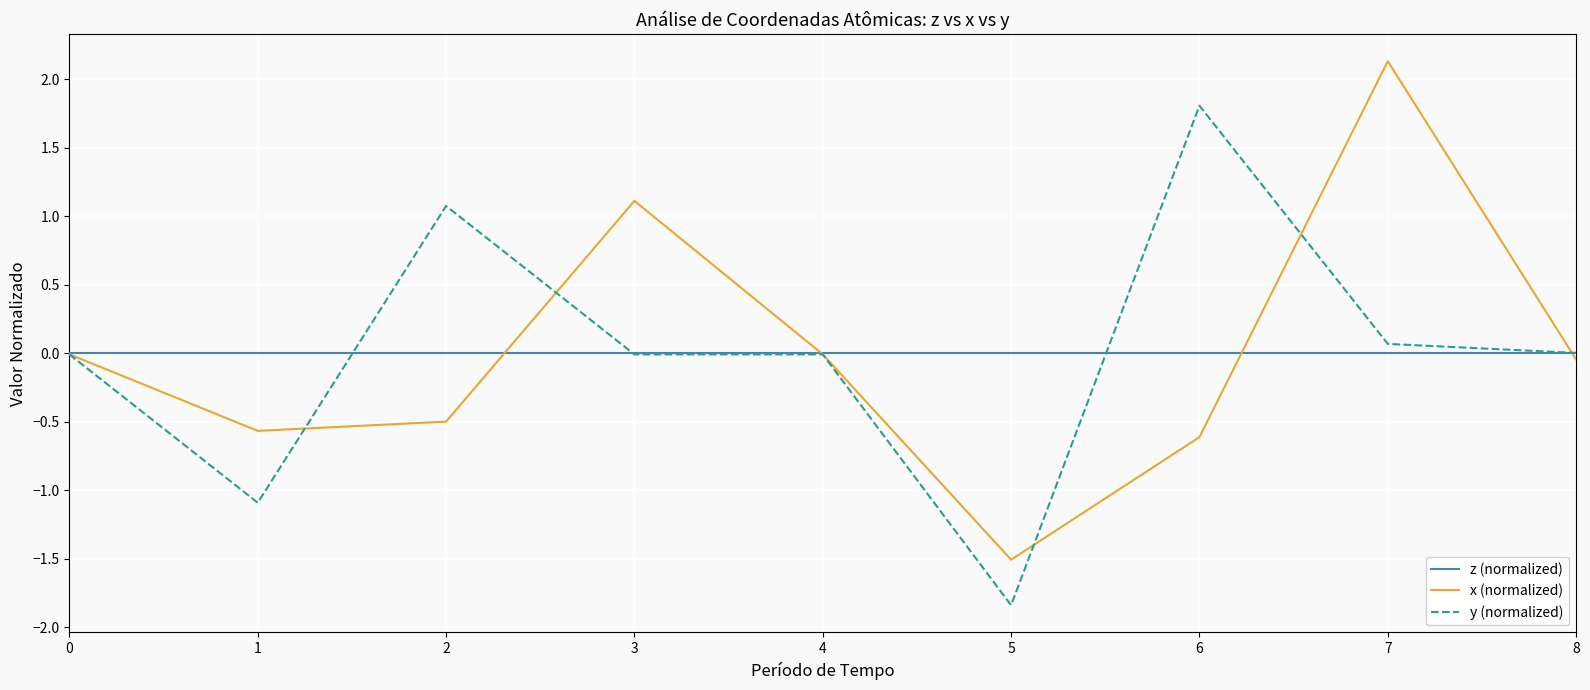

Between which two adjacent categories do x and y first intersect?

1 and 2